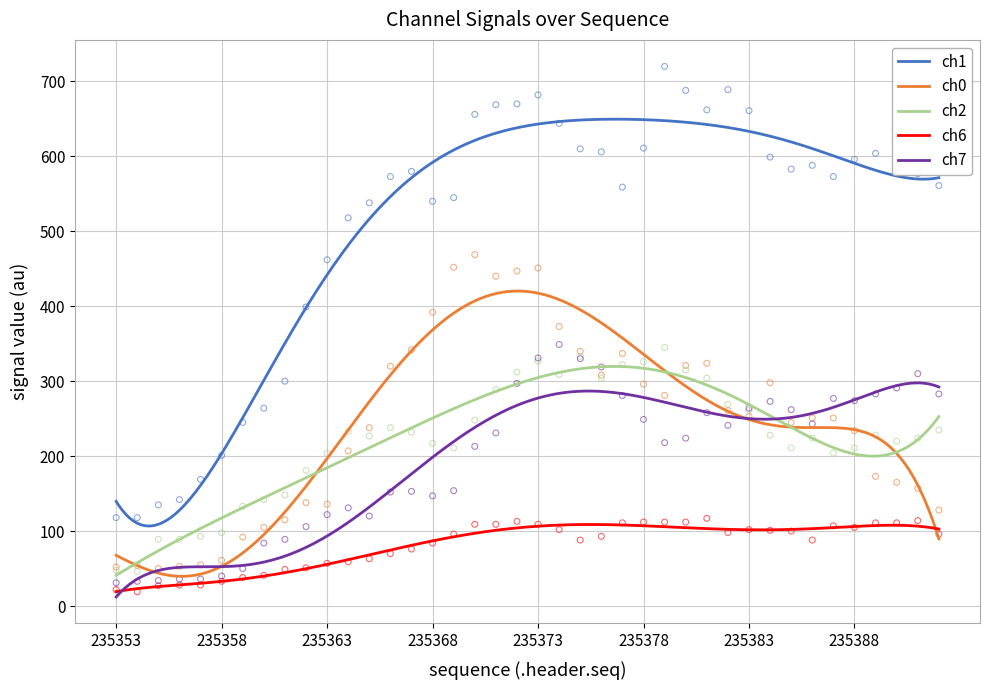

What are all the series names shown in the legend?

ch1, ch6, ch7, ch2, ch0